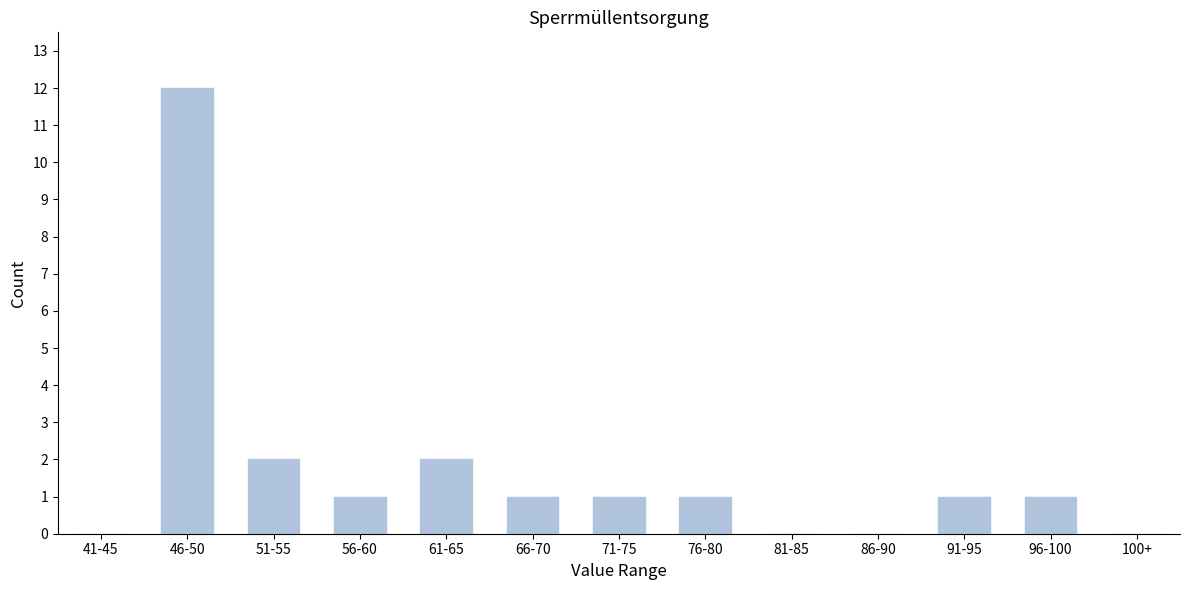

Reading right to left, list all the values displayed in this chart.

100+=0	96-100=1	91-95=1	86-90=0	81-85=0	76-80=1	71-75=1	66-70=1	61-65=2	56-60=1	51-55=2	46-50=12	41-45=0